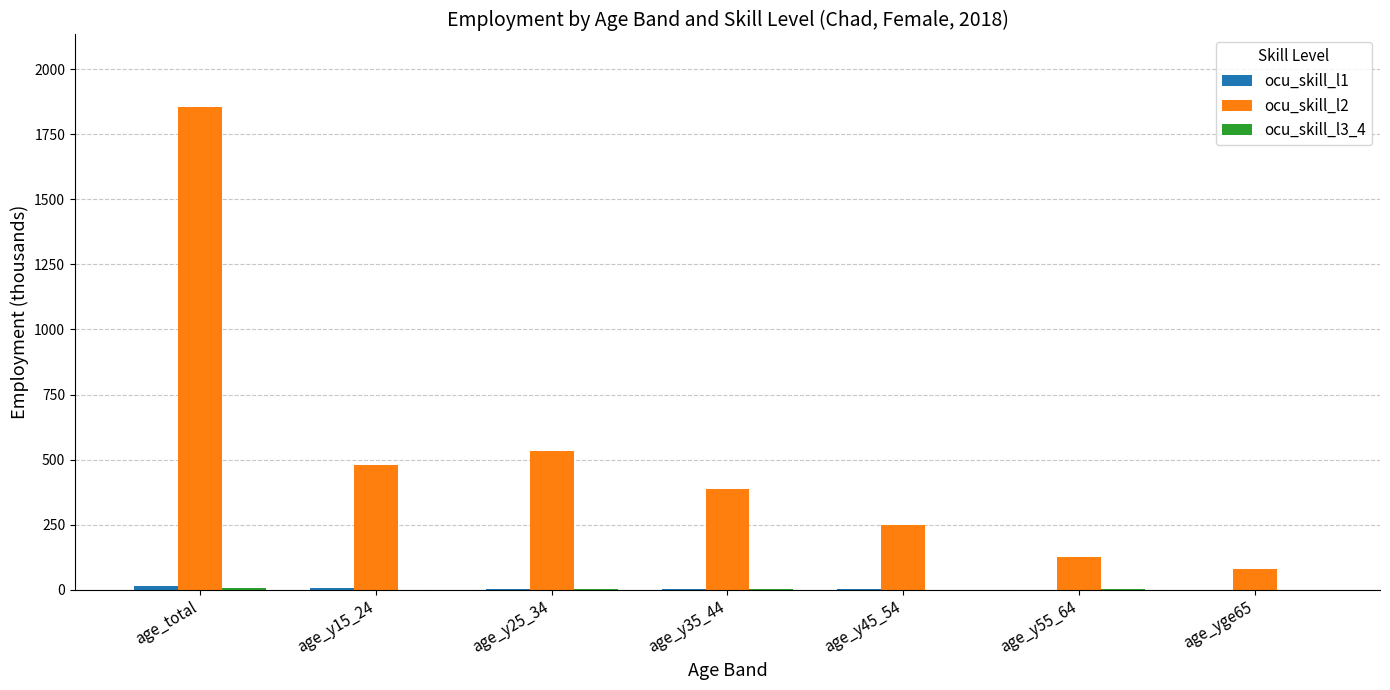

Which category has the highest value across all series?

age_total